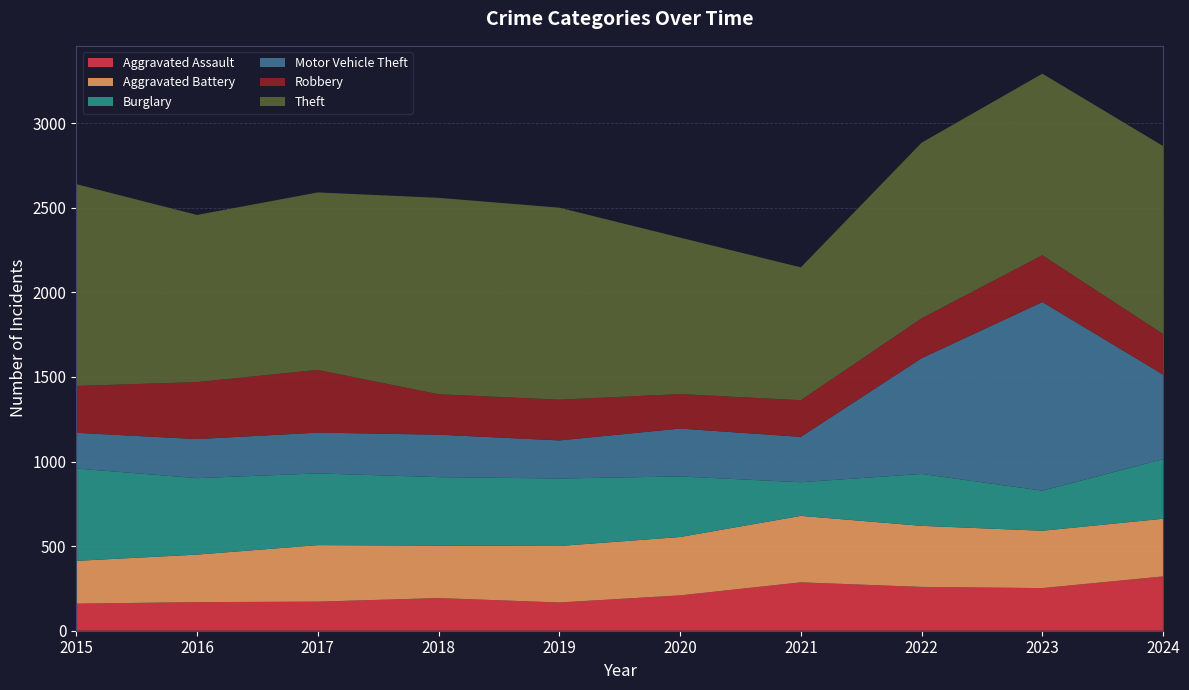

Reading left to right, transcribe all the data shown in this chart.

Aggravated Assault: 2015=160	2016=169	2017=172	2018=193	2019=167	2020=209	2021=286	2022=259	2023=252	2024=321
Aggravated Battery: 2015=253	2016=281	2017=334	2018=310	2019=334	2020=345	2021=393	2022=361	2023=339	2024=341
Burglary: 2015=546	2016=452	2017=424	2018=405	2019=399	2020=358	2021=199	2022=307	2023=237	2024=352
Motor Vehicle Theft: 2015=211	2016=231	2017=241	2018=251	2019=225	2020=283	2021=268	2022=684	2023=1115	2024=500
Robbery: 2015=277	2016=337	2017=371	2018=239	2019=241	2020=204	2021=217	2022=236	2023=277	2024=240
Theft: 2015=1193	2016=988	2017=1049	2018=1161	2019=1135	2020=925	2021=785	2022=1038	2023=1073	2024=1111